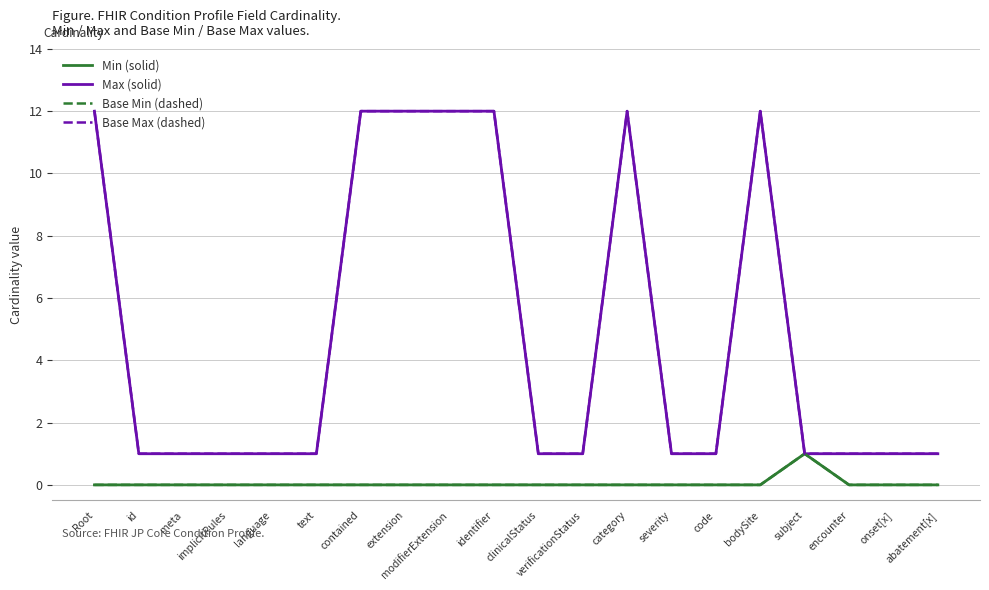

Is the value of Base Max (dashed) at meta greater than the value of Max (solid) at id?

No